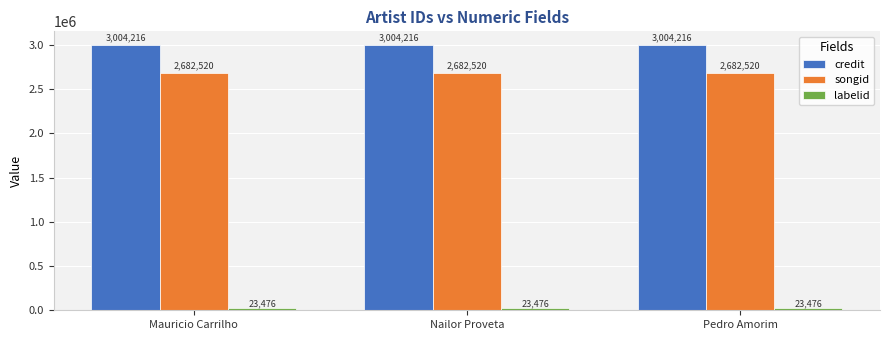

Which series has the largest total across all categories?

credit